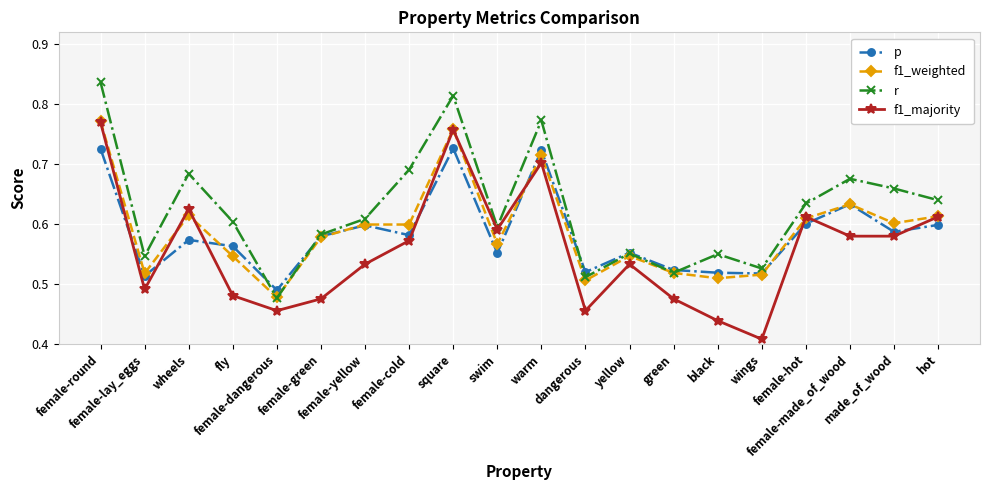

What are all the series names shown in the legend?

p, f1_weighted, r, f1_majority